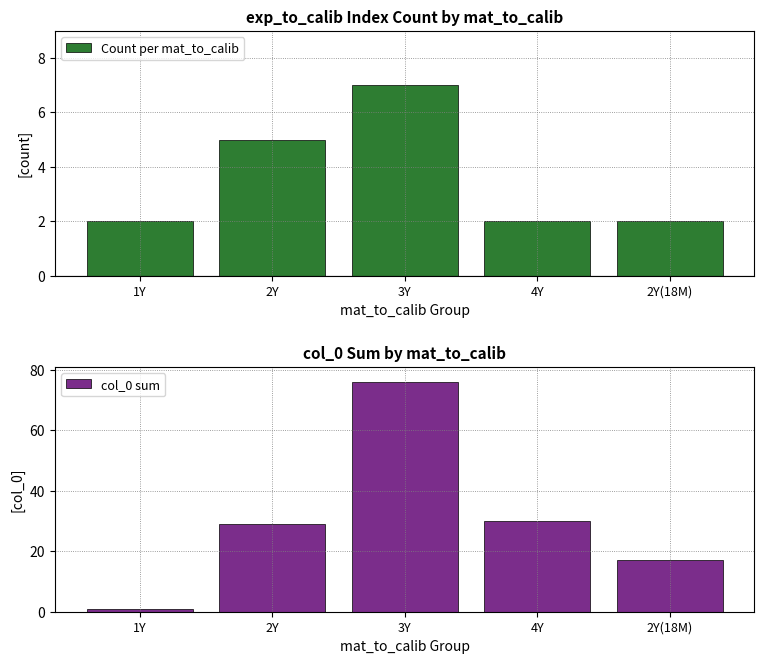

List the series in order of their overall mean, highest first.

col_0 sum, Count per mat_to_calib